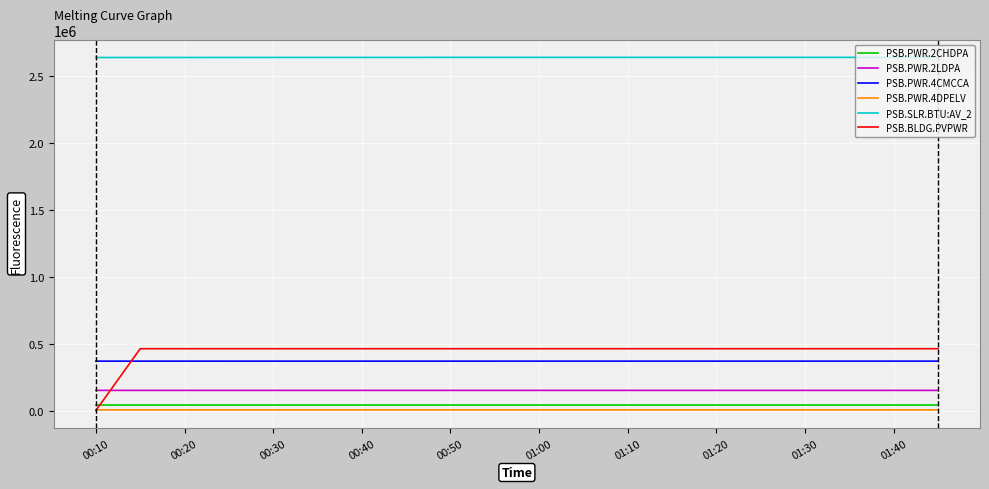

Which series has the widest spread of values?

PSB.BLDG.PVPWR